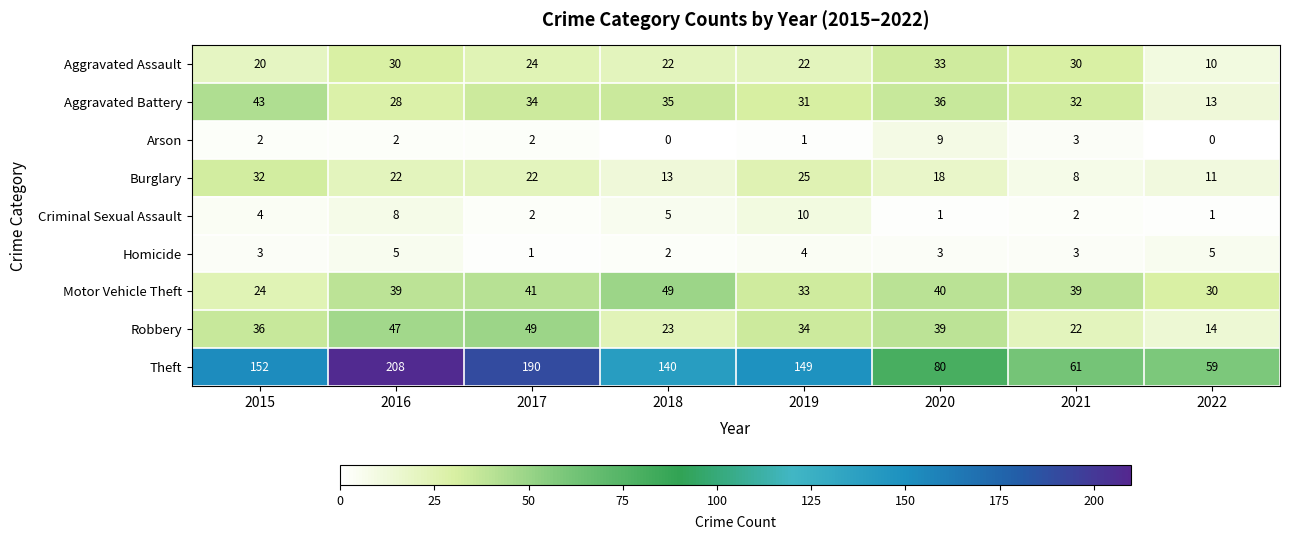

What is the difference between the highest and lowest values at 2021?

59